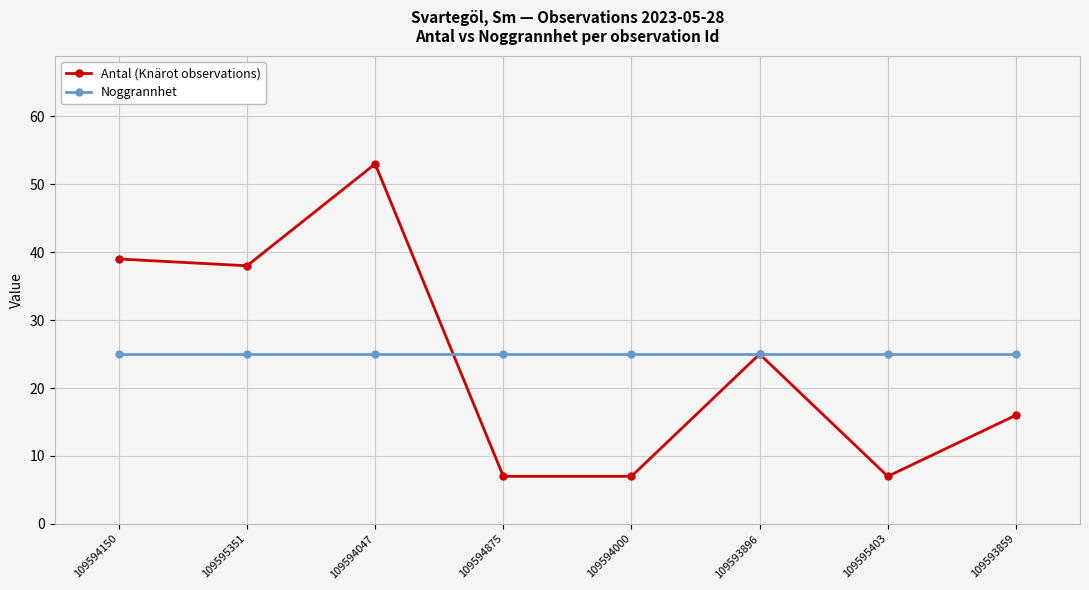

Rank the series by their average value, from lowest to highest.

Antal (Knärot observations), Noggrannhet